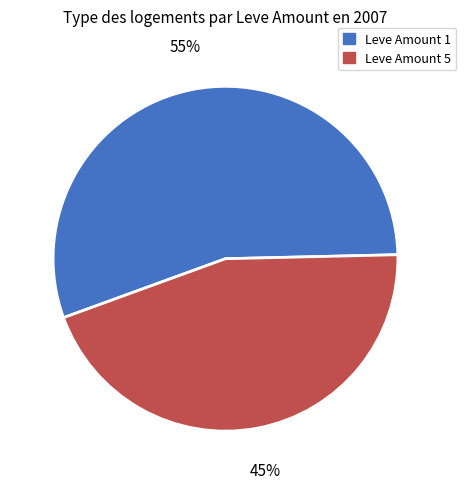

Do Leve Amount 1 and Leve Amount 5 together represent more than half of the pie?

Yes